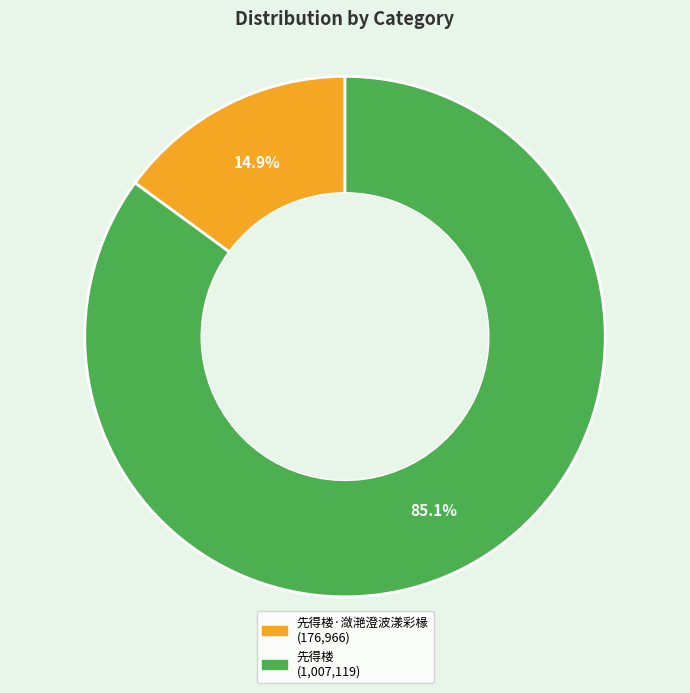

Is there any slice that represents more than half of the pie?

Yes